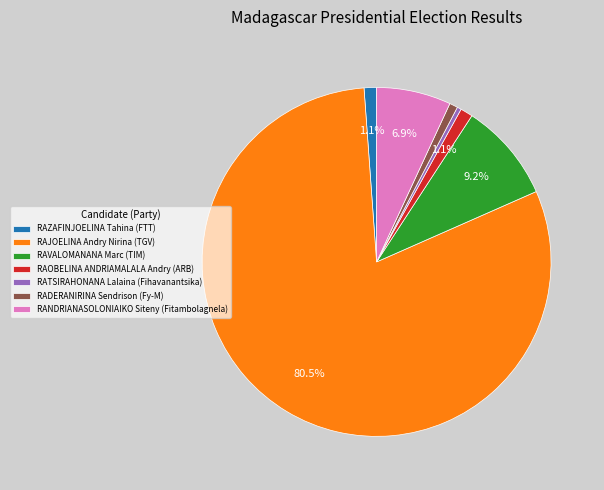

Is the sum of RAJOELINA Andry Nirina (TGV) and RAZAFINJOELINA Tahina (FTT) greater than half?

Yes